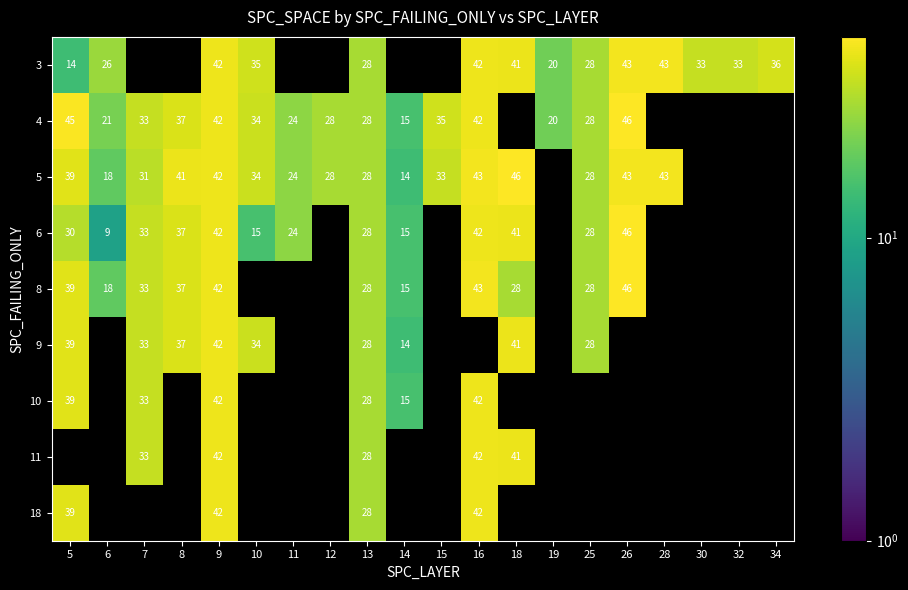

The 4 series shows 45.2 at 12. True or false?

False